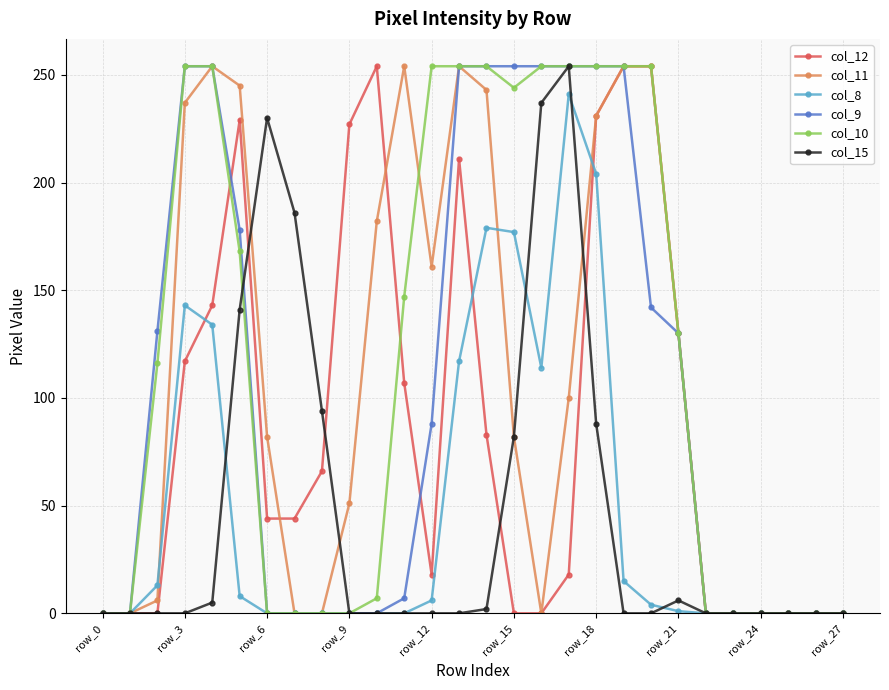

Which series has the largest total across all categories?

col_10